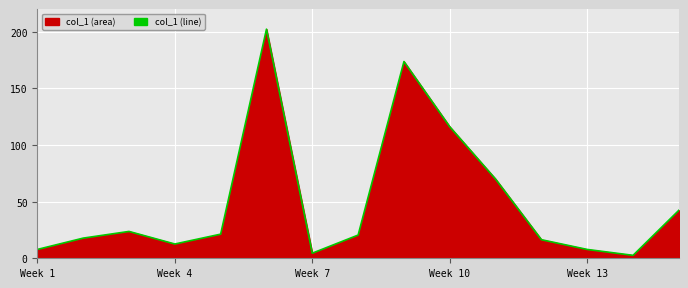

What is the difference between the maximum and minimum values?

199.7